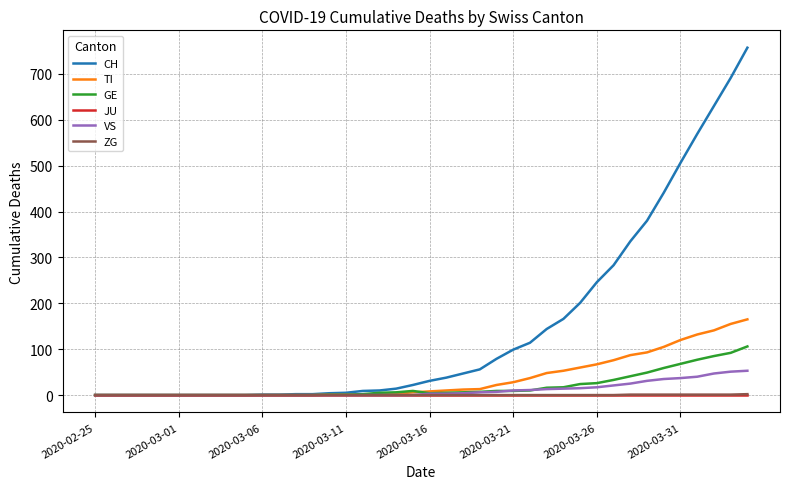

Which series has the largest total across all categories?

CH